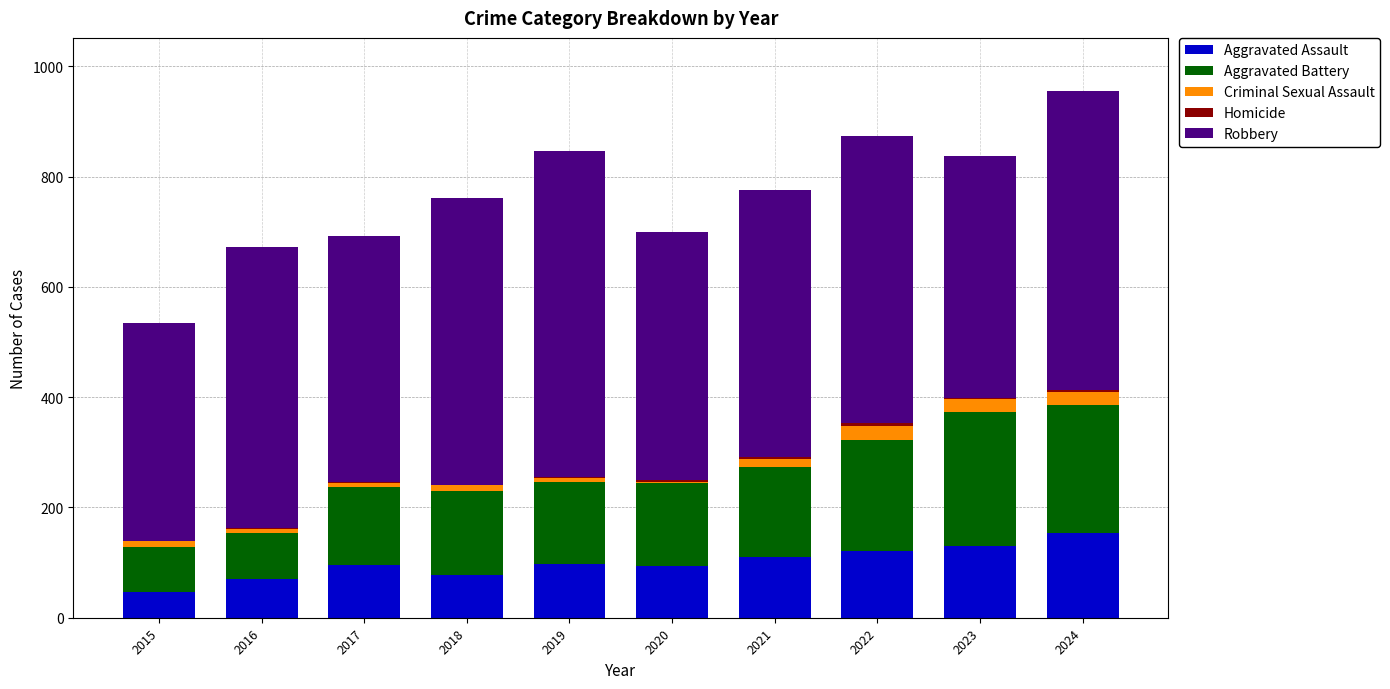

What is the highest value of the Aggravated Assault series?

153